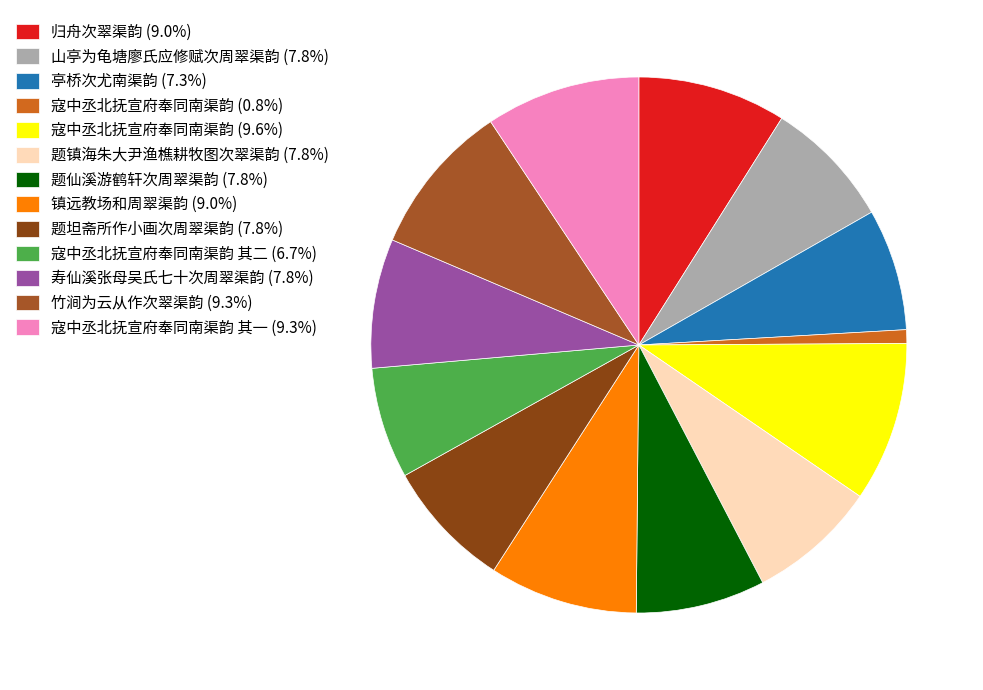

How many slices are in this pie chart?

13